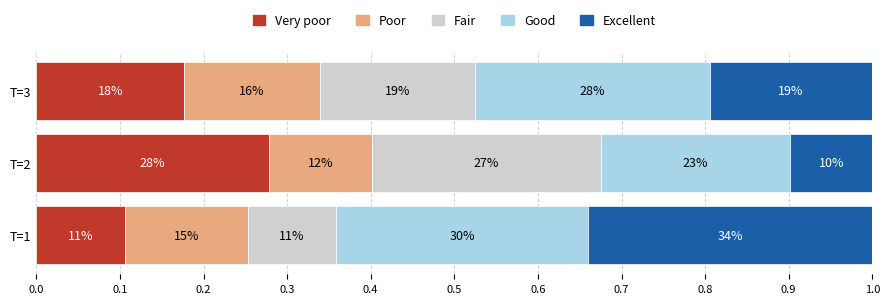

How many categories are shown in the chart?

3